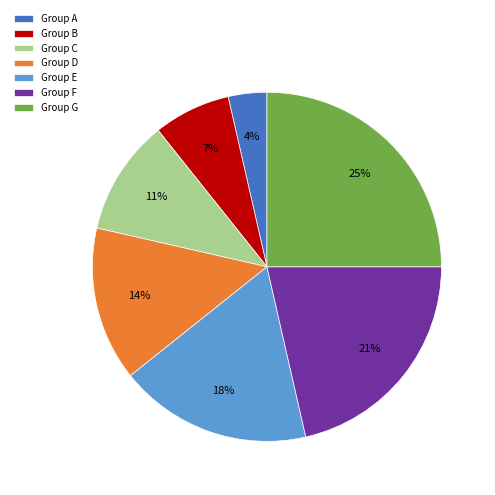

Rank the categories by value from lowest to highest.

Group A, Group B, Group C, Group D, Group E, Group F, Group G